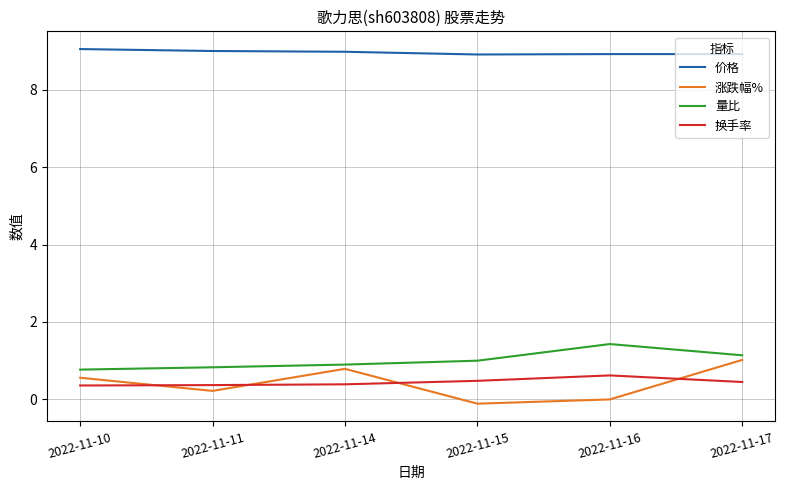

How many series are shown in this chart?

4